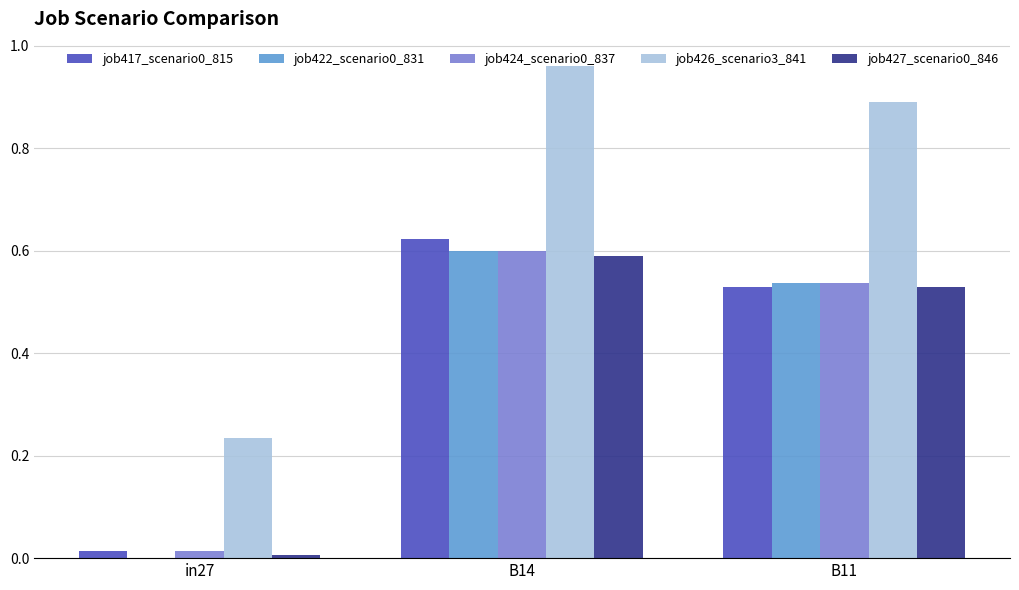

The job424_scenario0_837 series shows 0.6 at B14. True or false?

True